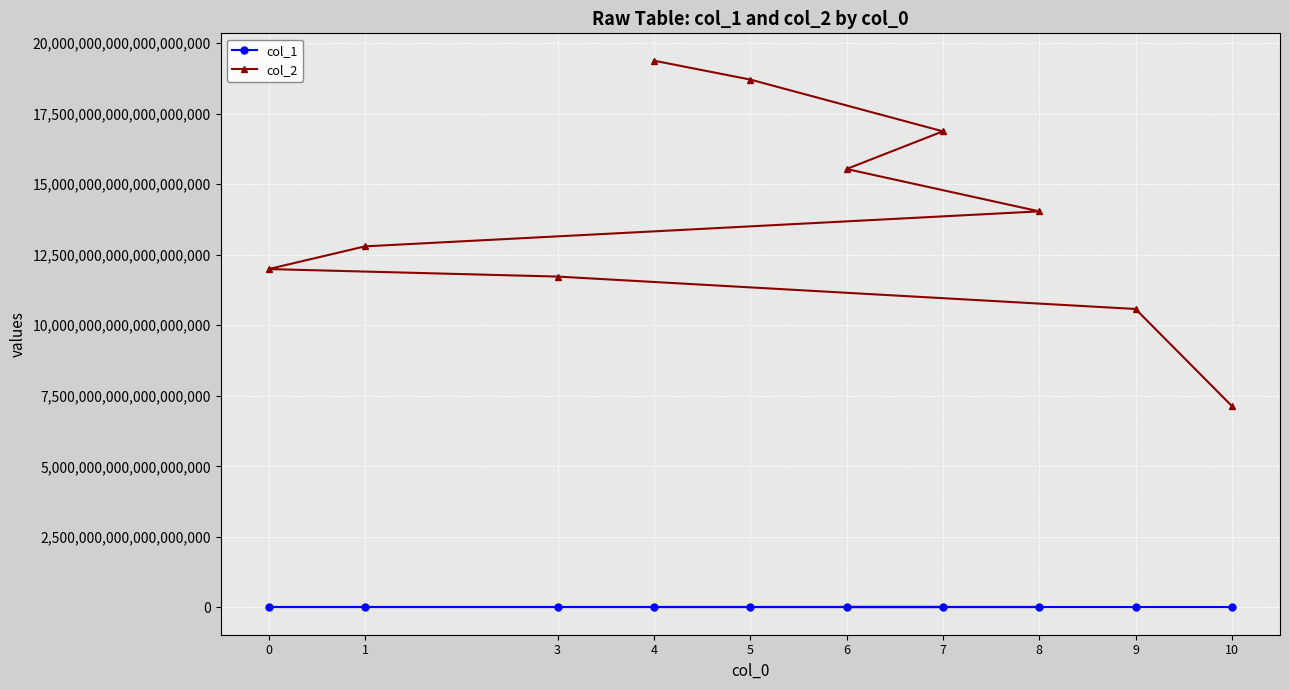

What is the difference between the col_1 values at 1 and 4?

824843203.0